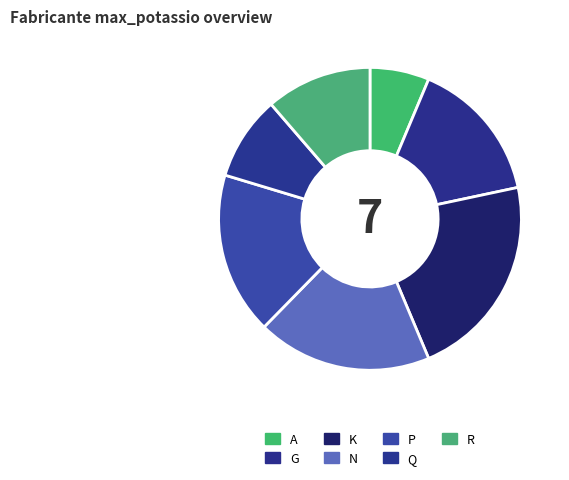

To the nearest percent, what is the average slice percentage?

14%